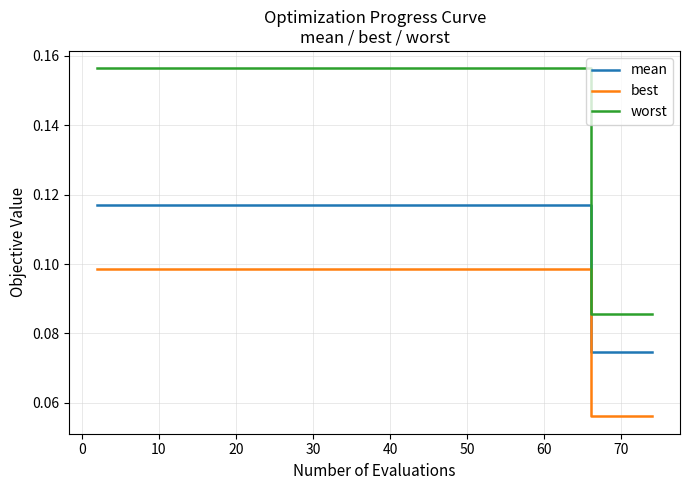

Rank the series by their average value, from highest to lowest.

worst, mean, best